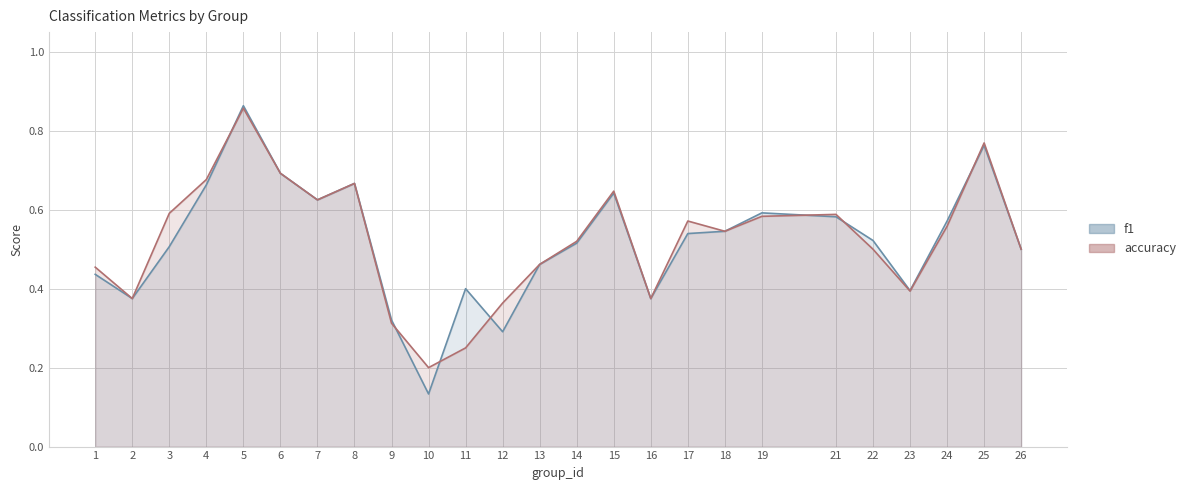

Between which two adjacent categories do f1 and accuracy first intersect?

4 and 5